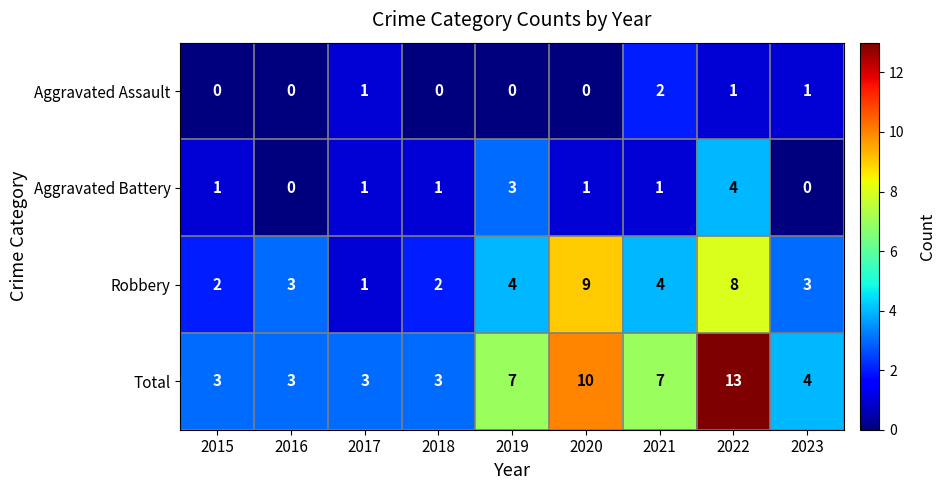

True or false: Aggravated Battery has a value of 2 at 2021.

False